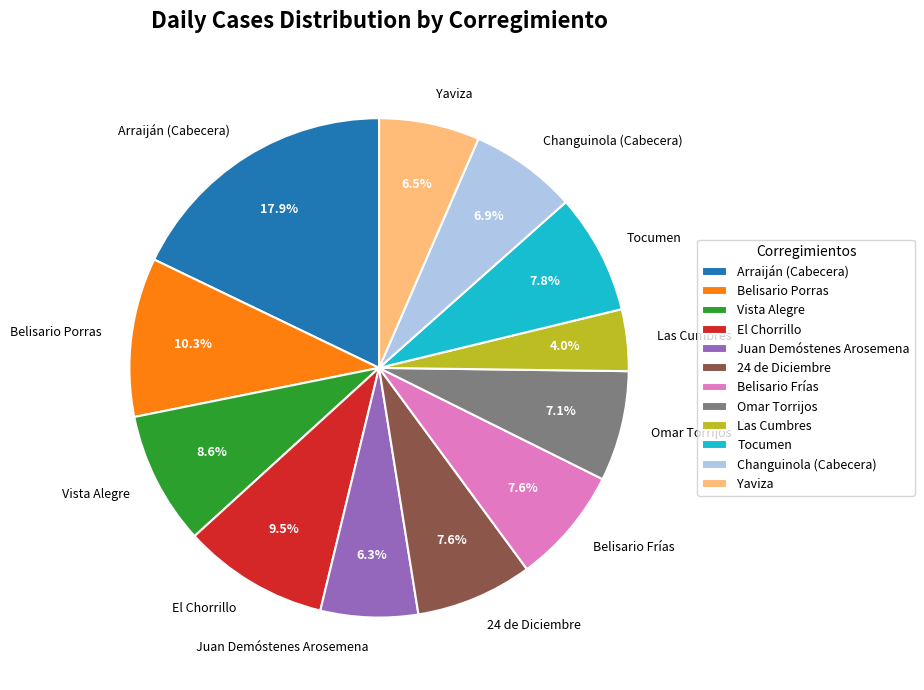

Does El Chorrillo represent more than half of the total?

No